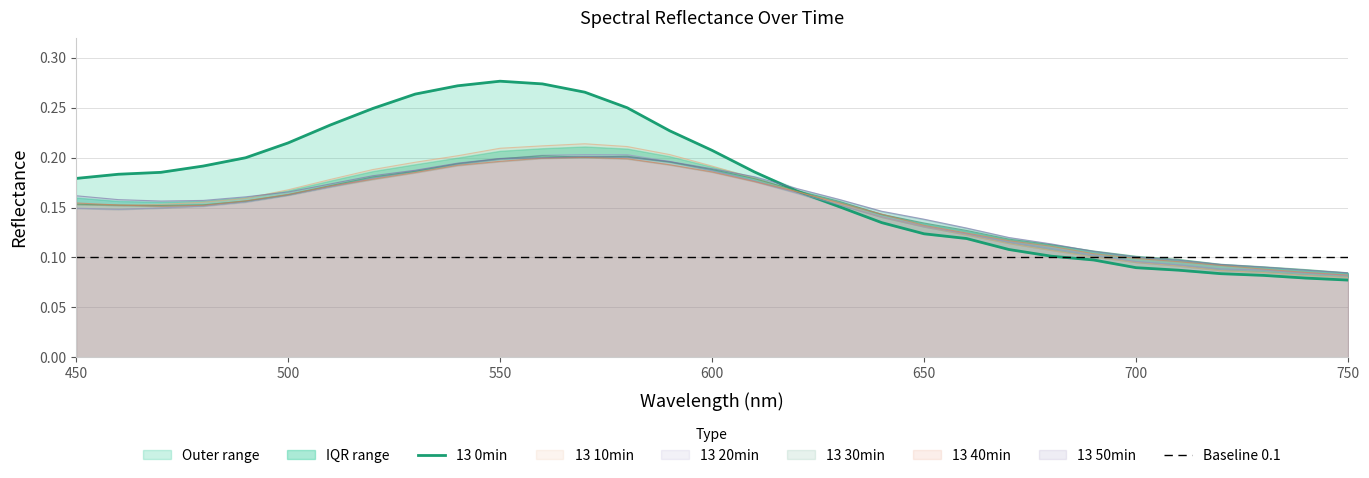

After their last crossing, which series has the higher values: 13 0min or 13 50min?

13 50min